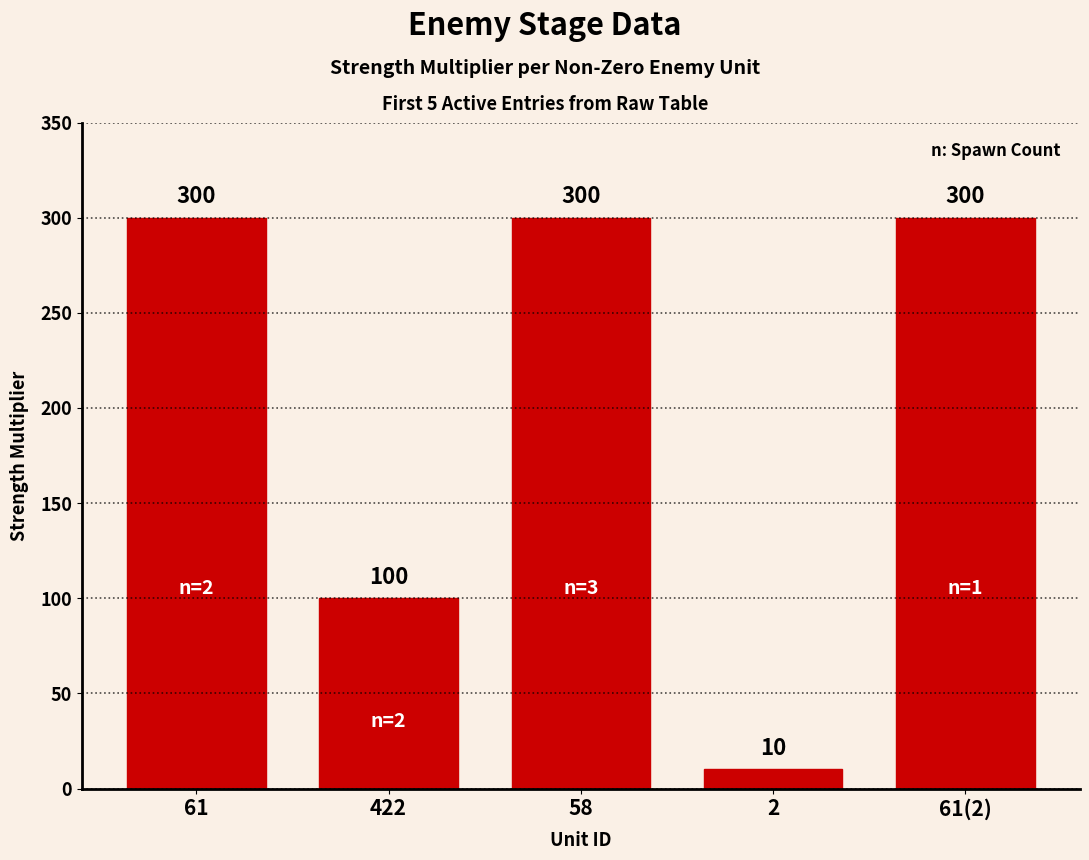

Approximately how many times larger is the value at 422 compared to 2?

10.0